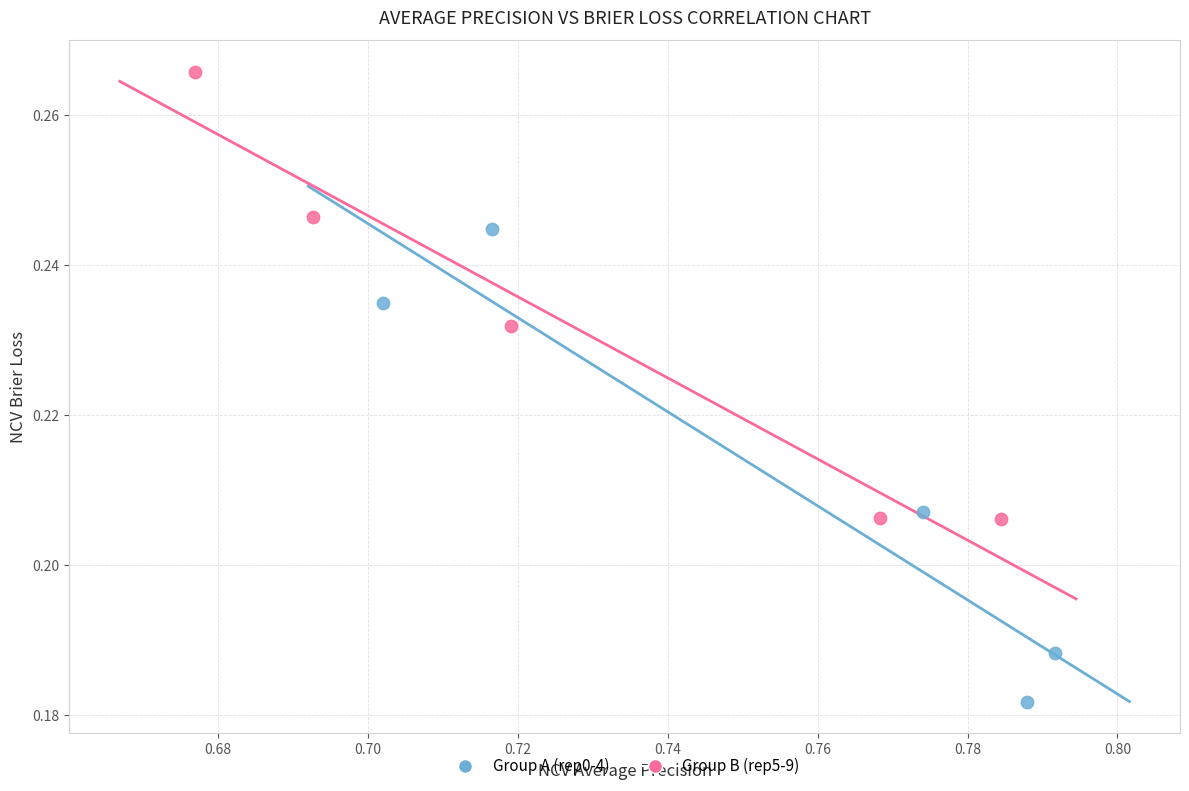

Which series contains the lowest Y value?

Group A (rep0-4)